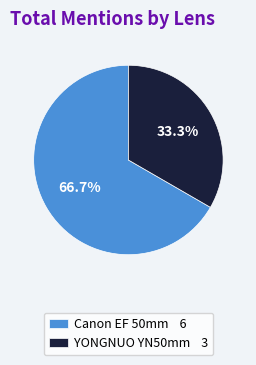

Approximately how many times larger is the value at Canon EF 50mm 6 compared to YONGNUO YN50mm 3?

2.0